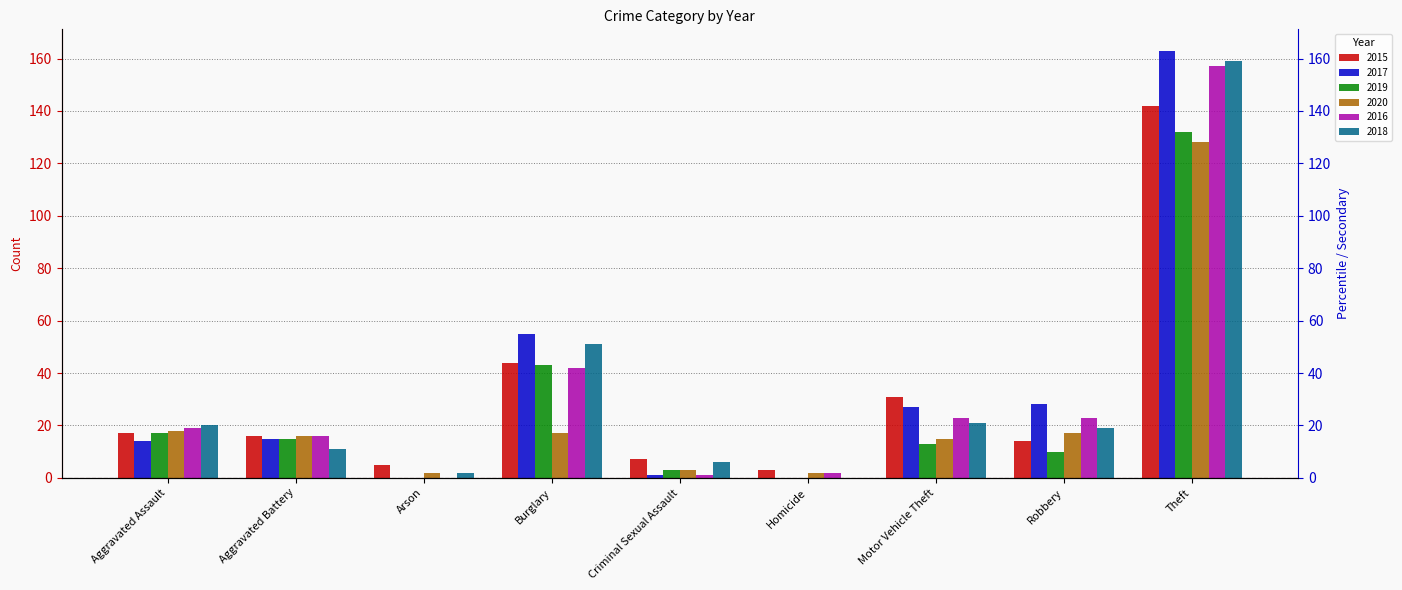

Between Homicide and Aggravated Battery, which is larger?

Aggravated Battery